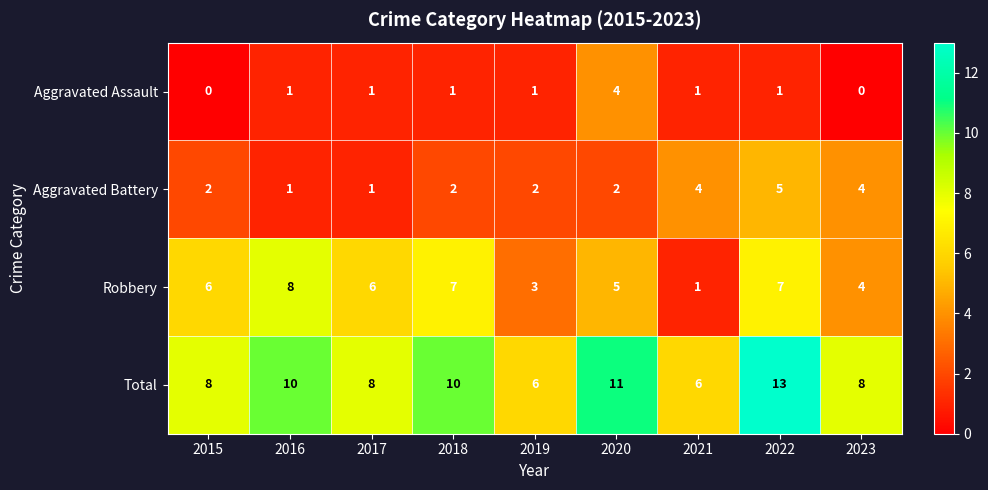

What is the difference between the highest and lowest values at 2019?

5